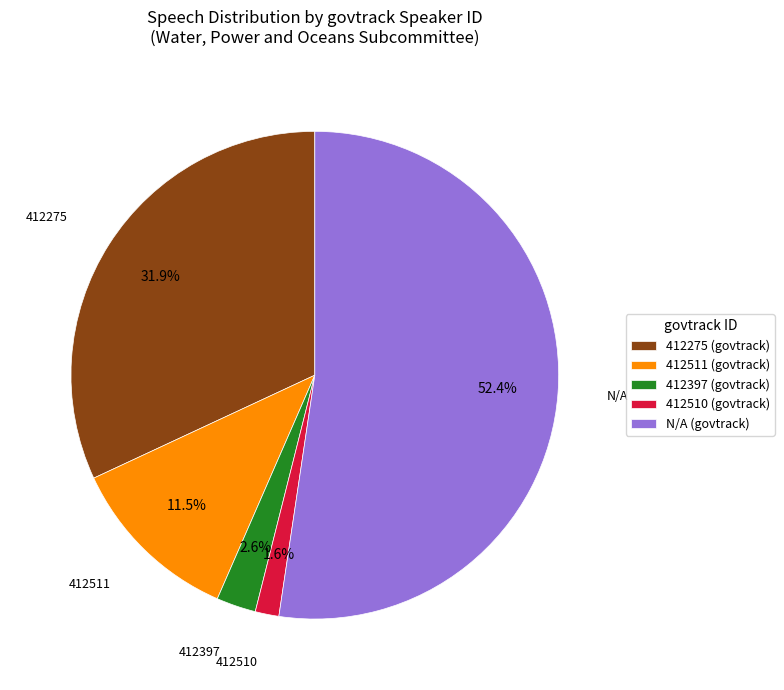

How many segments does this pie chart have?

5